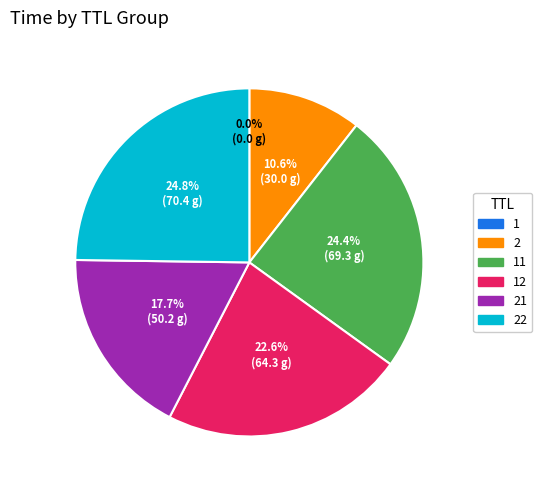

Does any single category account for the majority?

No